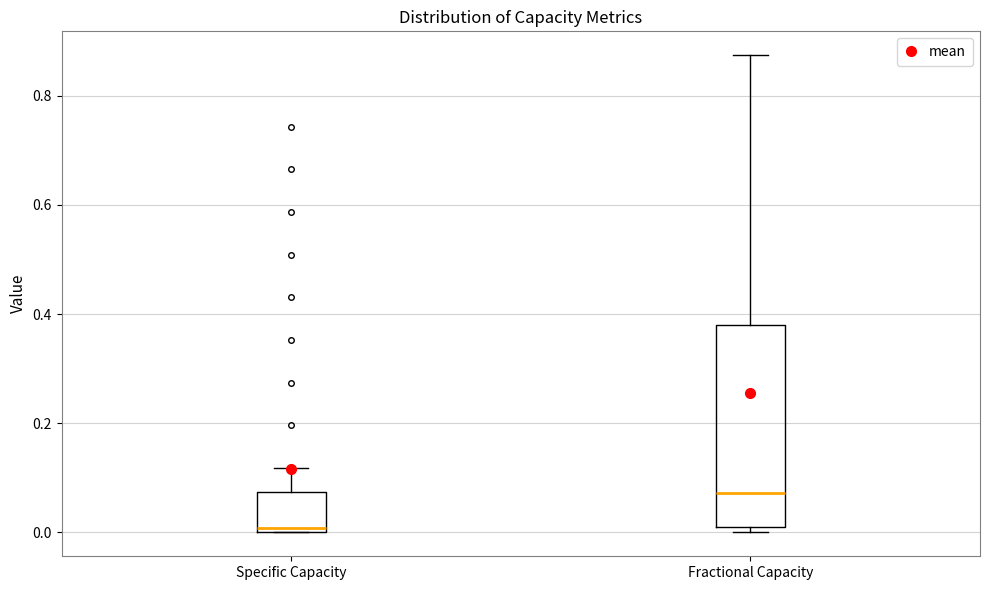

Comparing the boxes themselves (not the whiskers), which one is the tallest?

Fractional Capacity